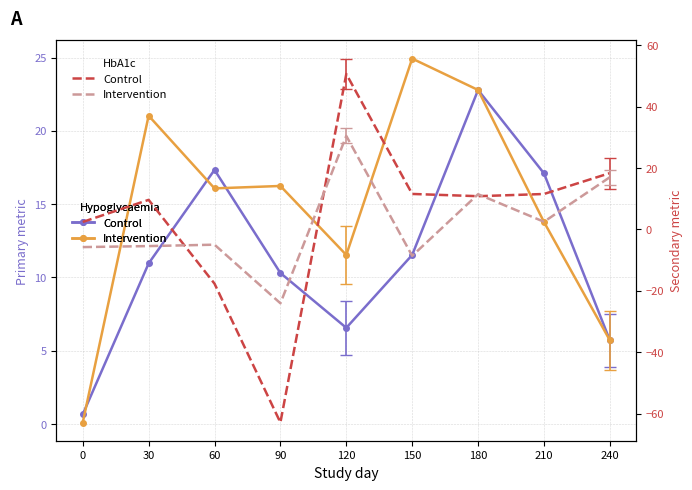

Rank the series at 180 from highest to lowest value.

Row 1, Row 2, Row 4, Row 3